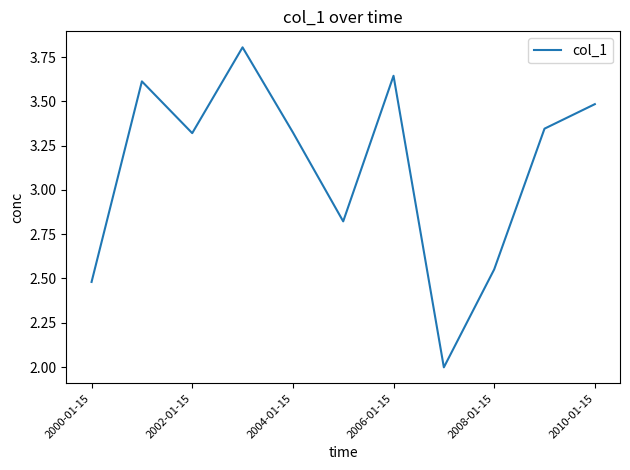

What is the difference between the maximum and minimum values?

1.8